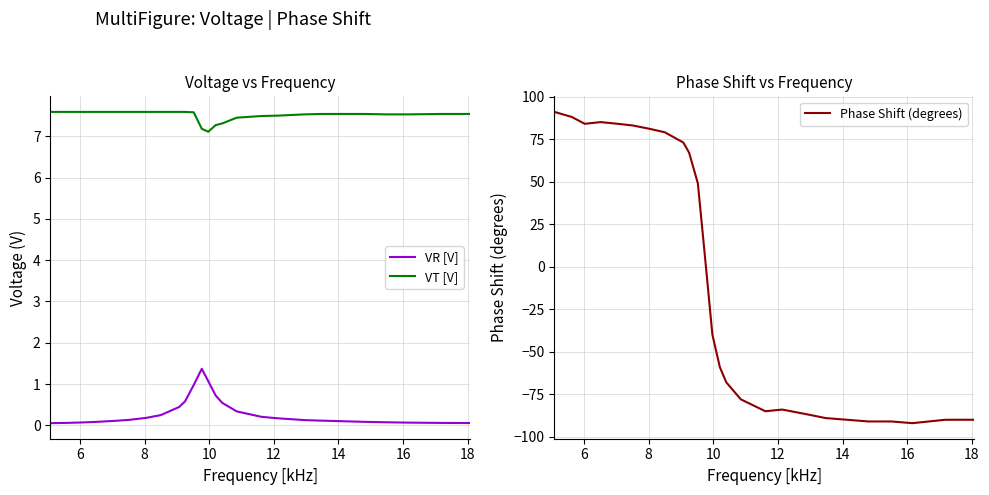

Reading left to right, what are all the values shown in this chart?

VR [V]: 0.1	0.1	0.1	0.1	0.1	0.1	0.2	0.2	0.4	0.6	1.0	1.4	1.1	0.7	0.5	0.3	0.2	0.2	0.1	0.1	0.1	0.1	0.1	0.1	0.1
VT [V]: 7.6	7.6	7.6	7.6	7.6	7.6	7.6	7.6	7.6	7.6	7.6	7.2	7.1	7.3	7.3	7.5	7.5	7.5	7.5	7.5	7.5	7.5	7.5	7.5	7.5
Phase Shift (degrees): 91.0	88.0	84.0	85.0	84.0	83.0	81.0	79.0	73.0	67.0	49.0	0.0	-40.0	-59.0	-68.0	-78.0	-85.0	-84.0	-87.0	-89.0	-91.0	-91.0	-92.0	-90.0	-90.0